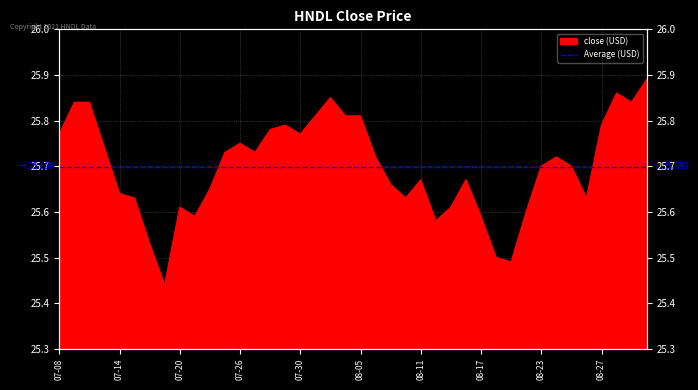

At which category does the data reach its first local valley?

2021-07-19